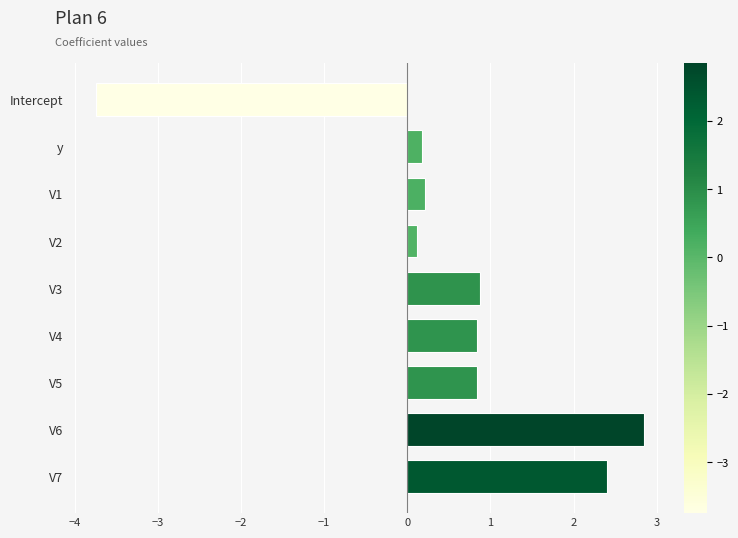

Which has a higher value, V7 or V6?

V6